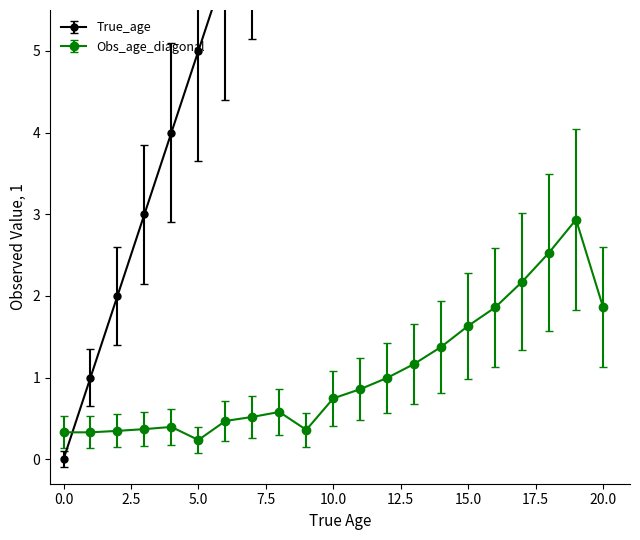

What is the total value across all series at 3?

3.4